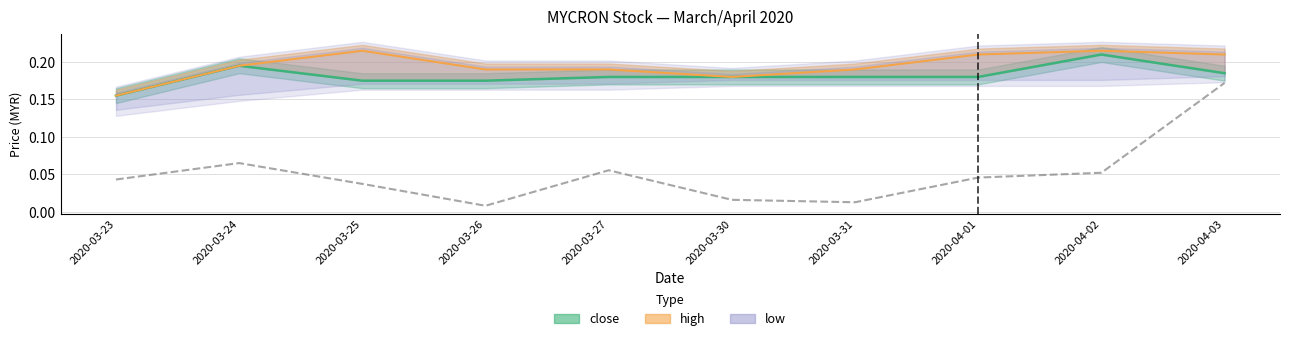

What position from the right is 2020-03-30?

5